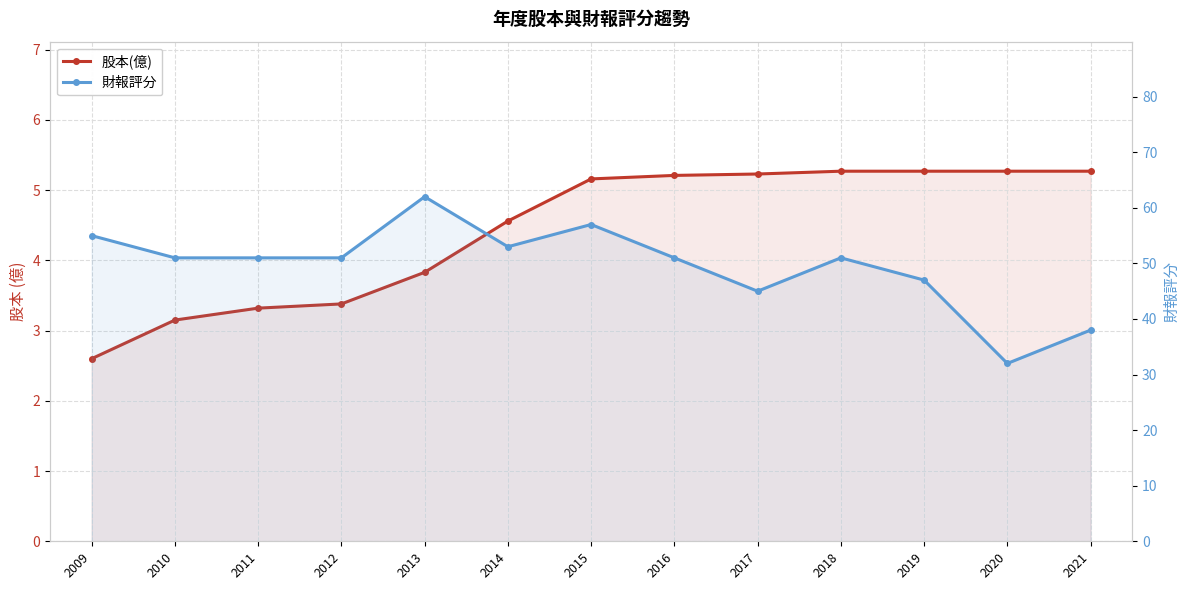

Where is 股本(億) nearest to the value 3?

2010